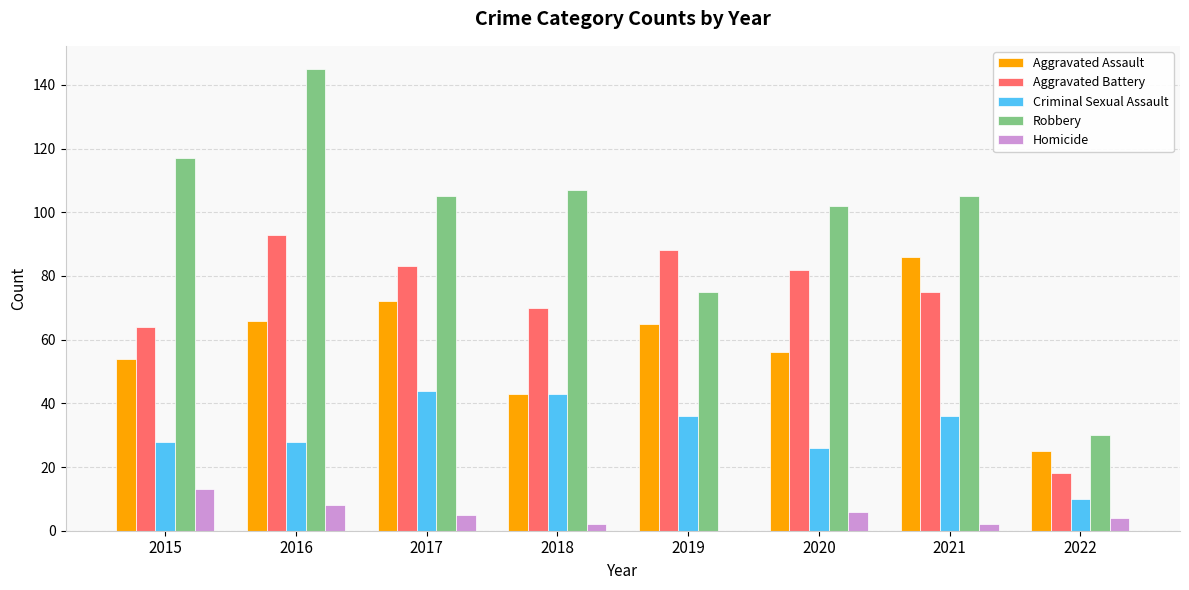

Between 2017 and 2018, which series saw the biggest shift?

Aggravated Assault